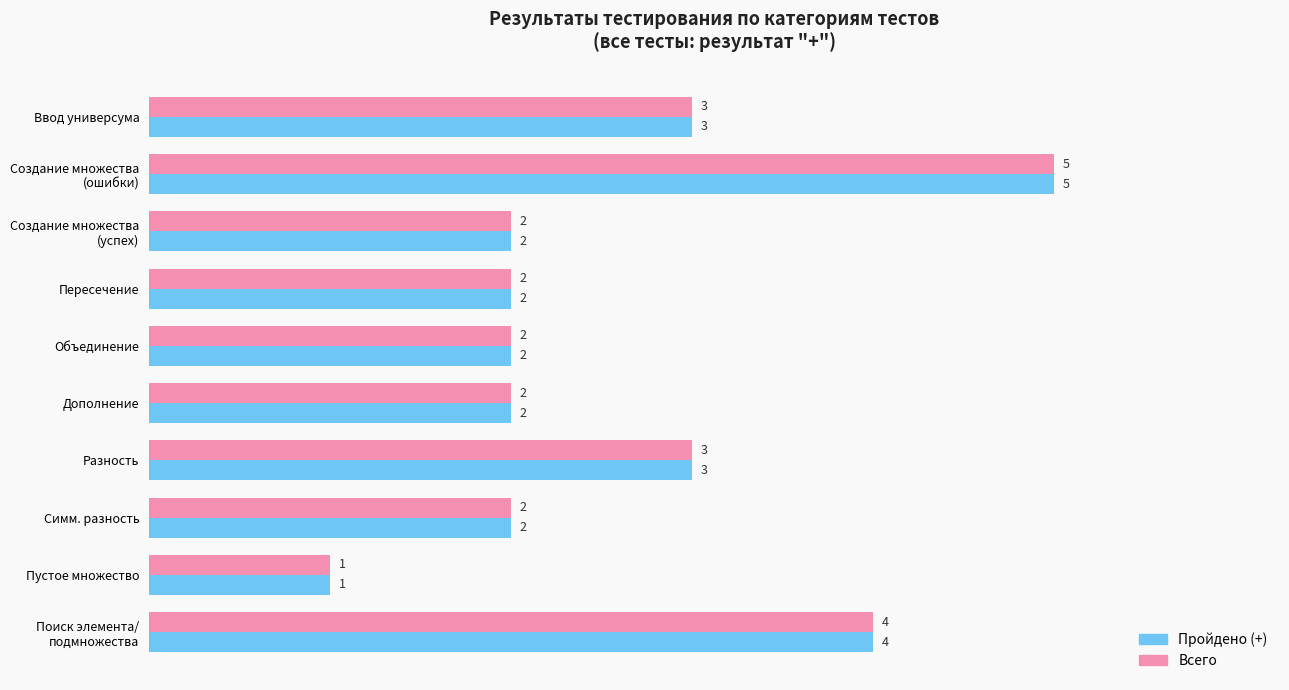

What is the total value across all series at Объединение?

4